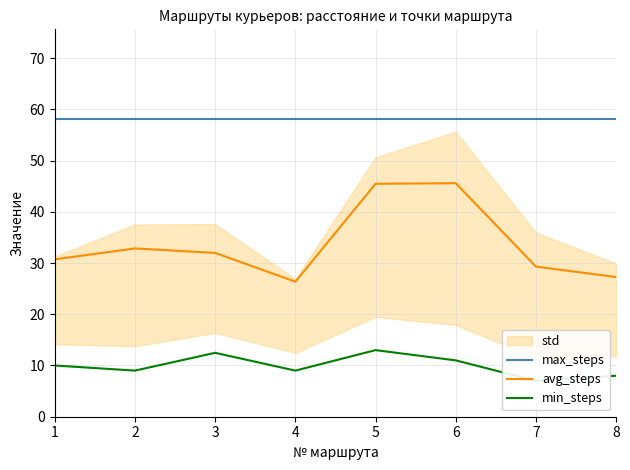

True or false: min_steps and avg_steps intersect in this chart.

False